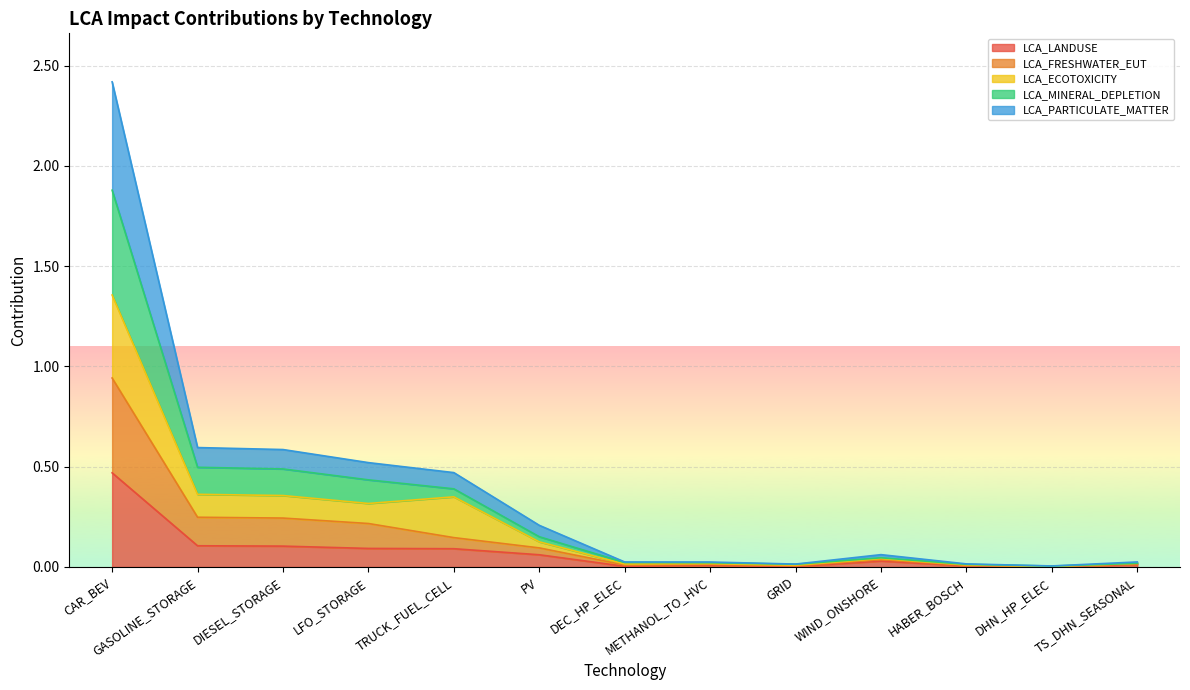

What position from the left is HABER_BOSCH?

11